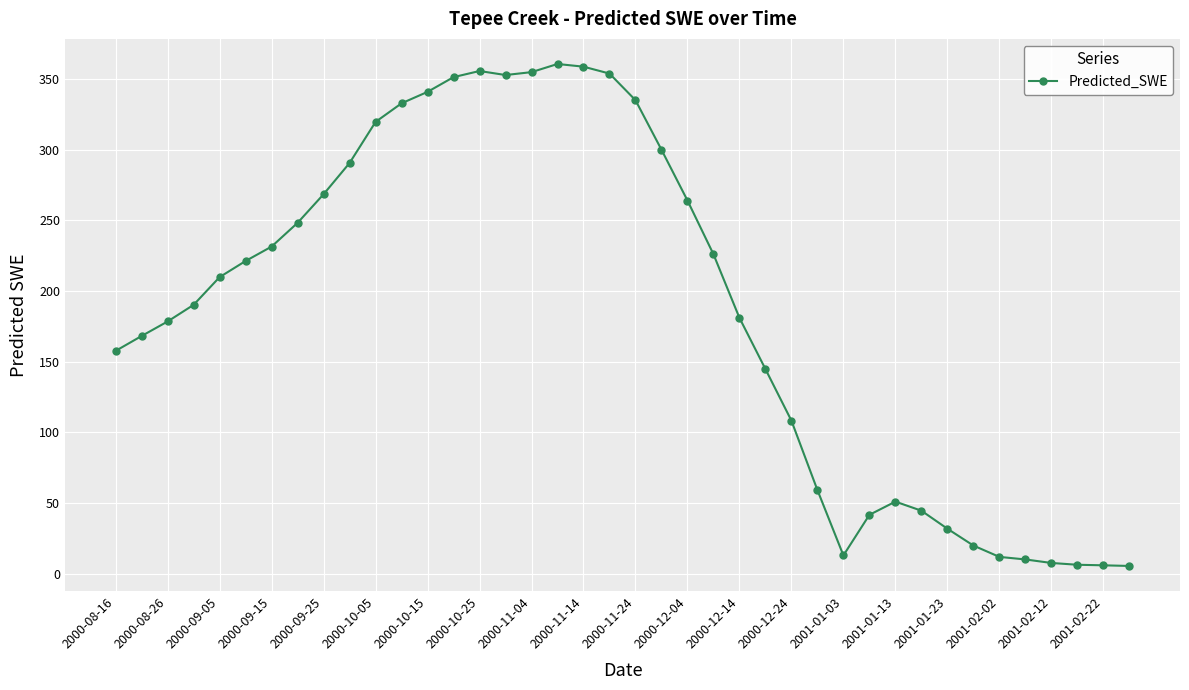

True or false: there are more than 2 points higher than both neighbors.

True